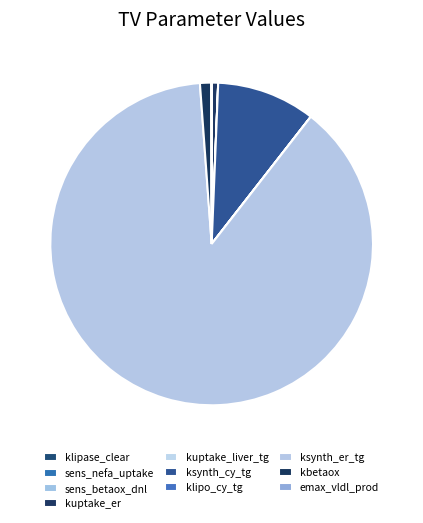

What percentage is the kuptake_er slice, to the nearest percent?

1%